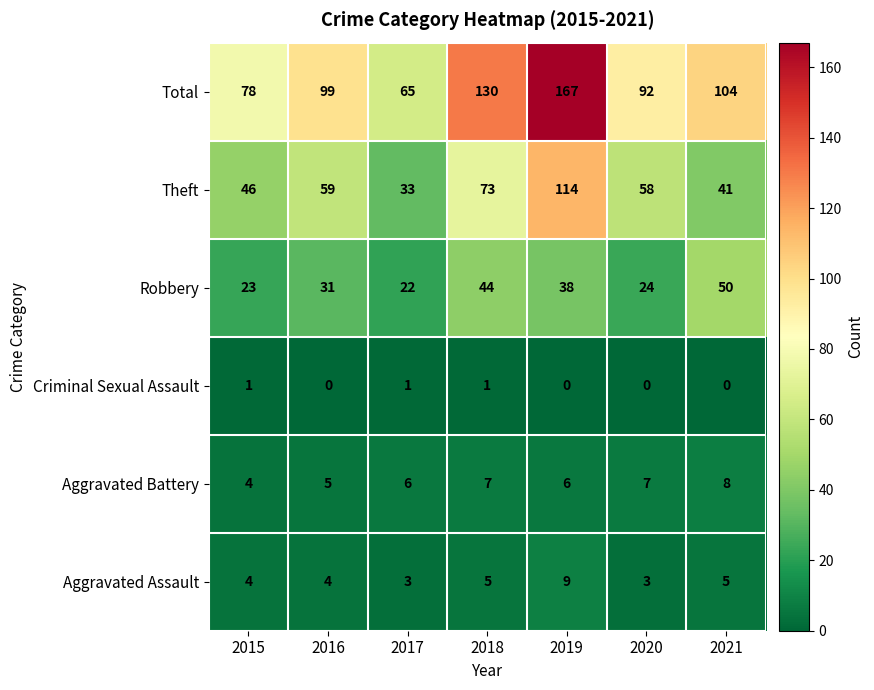

List the series in order of their peak value, lowest first.

Criminal Sexual Assault, Aggravated Battery, Aggravated Assault, Robbery, Theft, Total